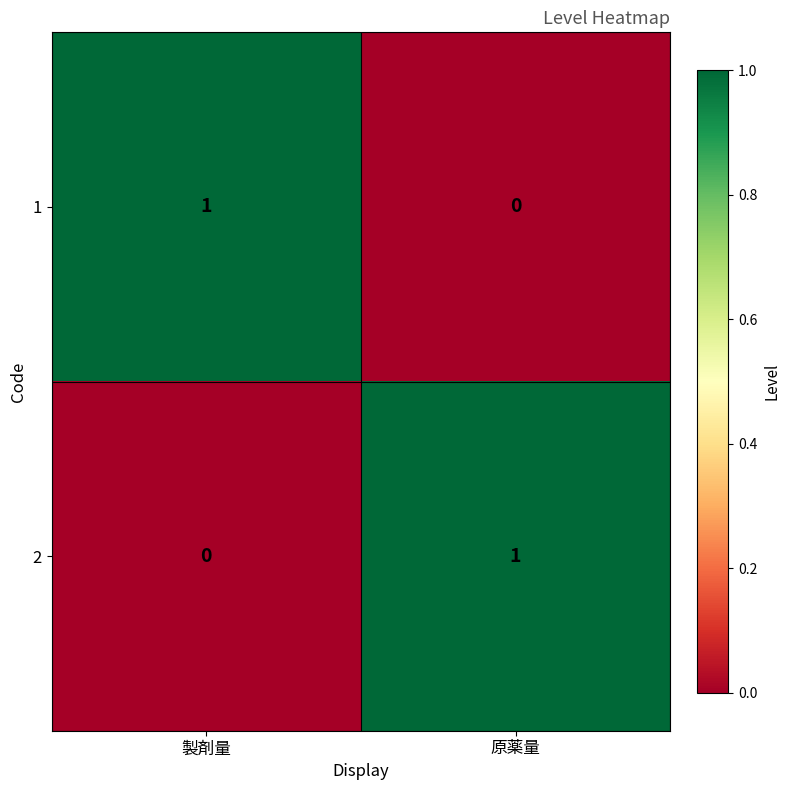

At which label is 2 closest to 0?

製剤量